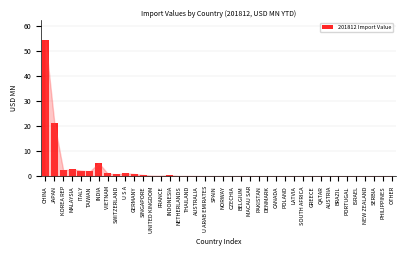

What is the sum of all values?

95.6